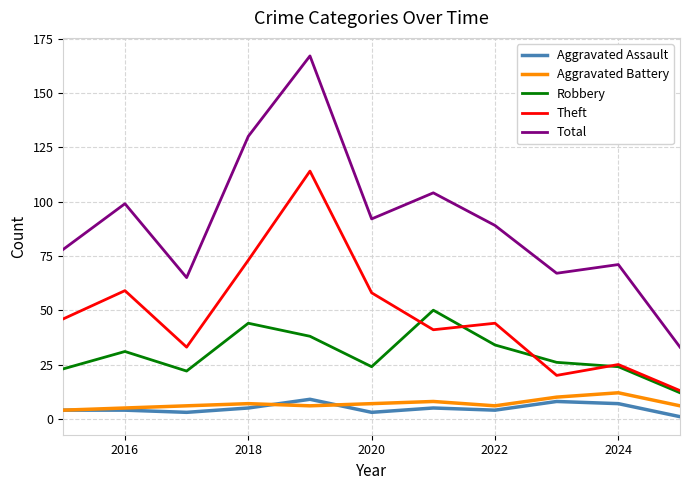

True or false: Aggravated Assault and Theft intersect in this chart.

False